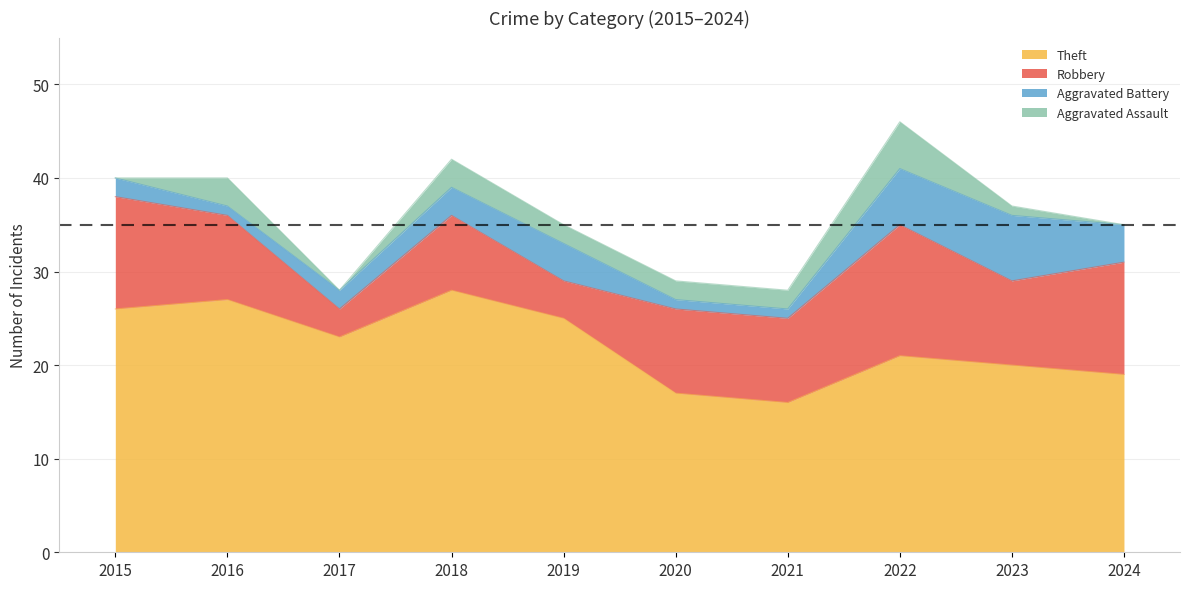

What is the highest value of the Theft series?

28